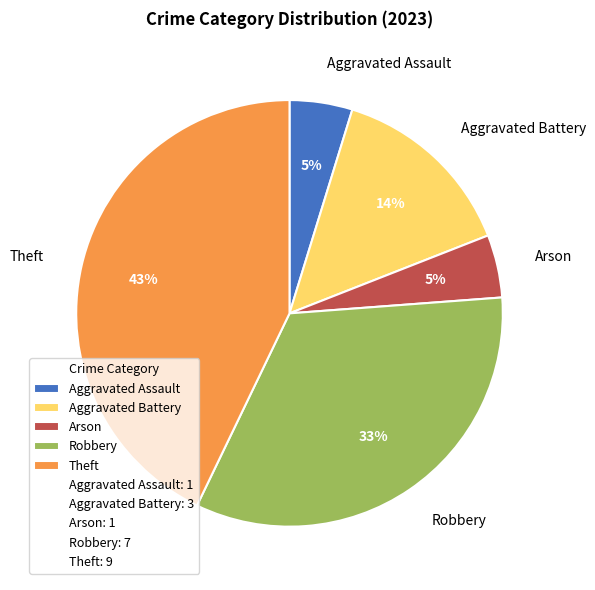

Is the sum of Arson and Robbery greater than half?

No